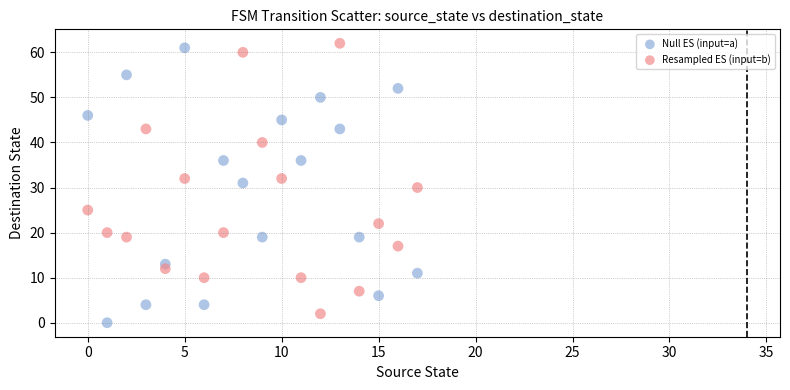

Across all data points, what is the range of Y values (max minus min)?

62